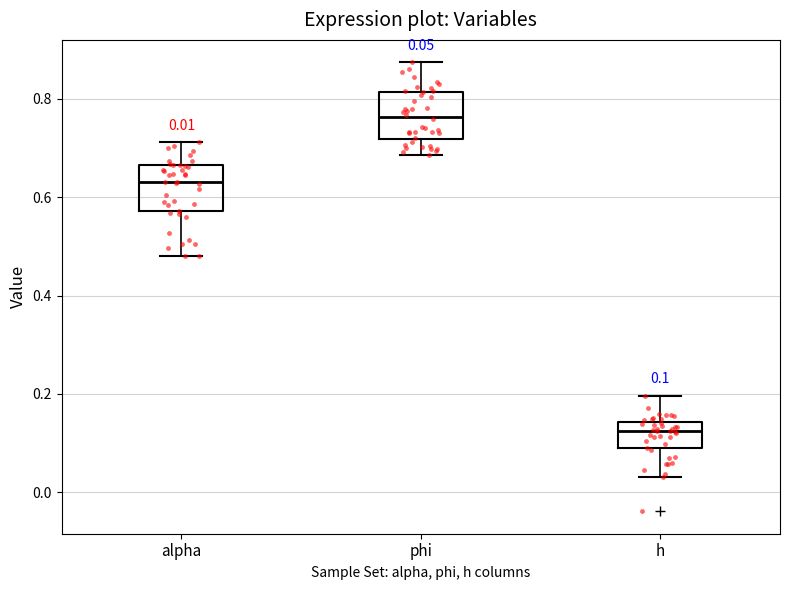

Which box's median line is the highest?

phi